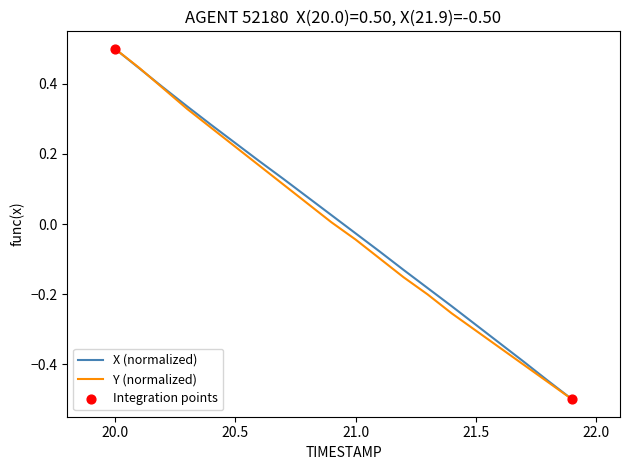

What is the greatest value displayed?

0.5